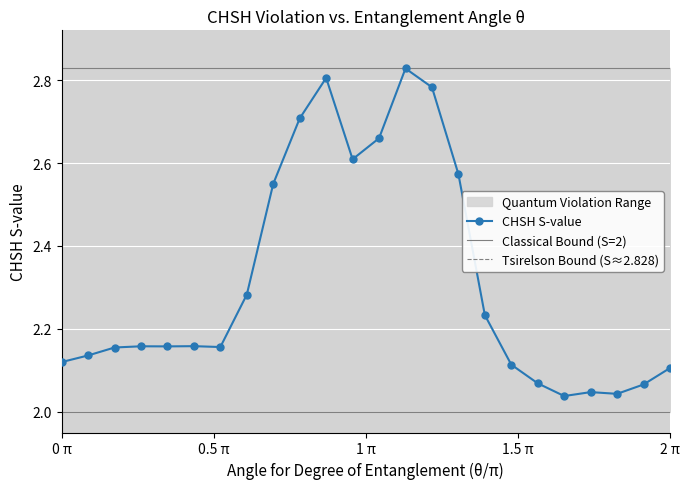

How many interior local peaks (higher than both neighbors) does the data have?

5